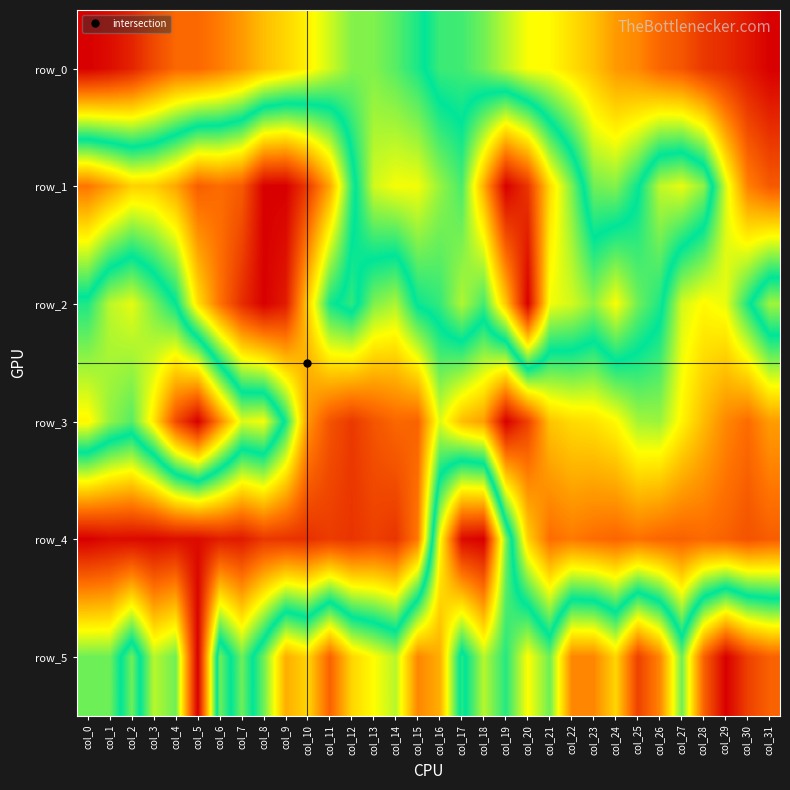

What is the sum of all row_2 values?

16.8